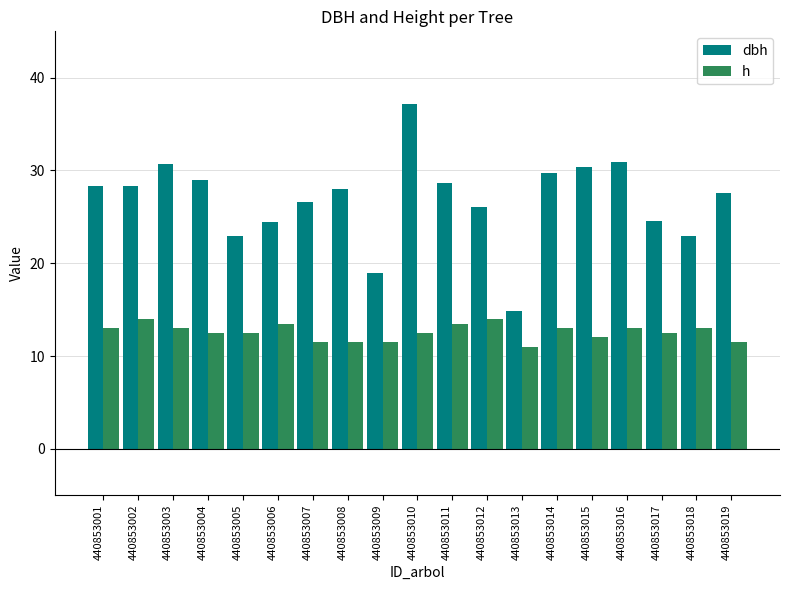

How many categories are shown in the chart?

19